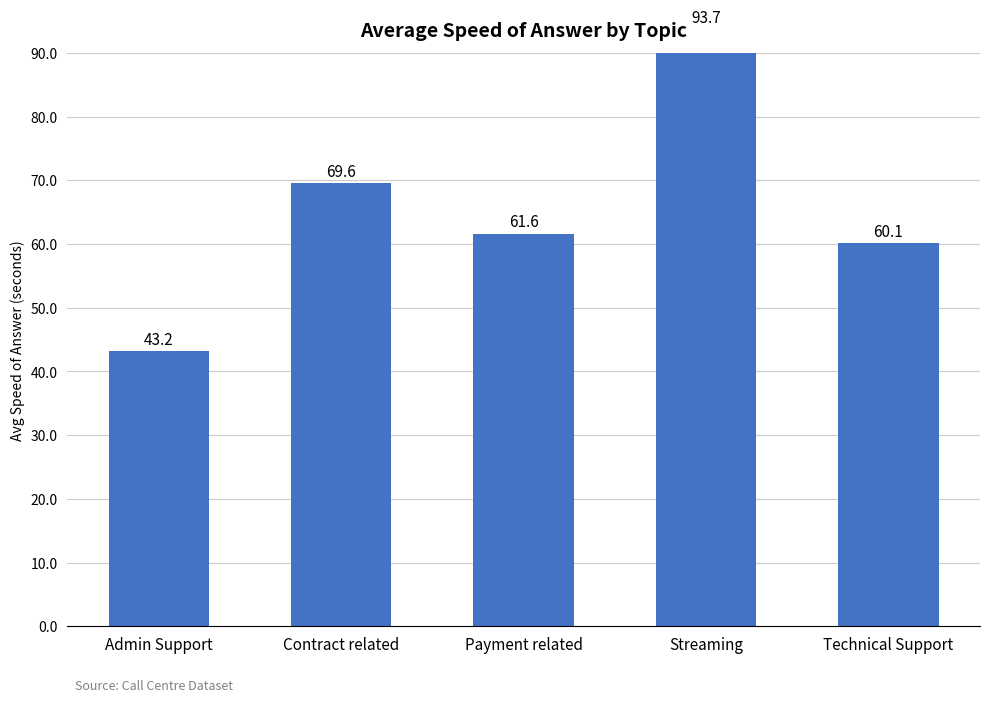

What is the smallest value displayed?

43.2